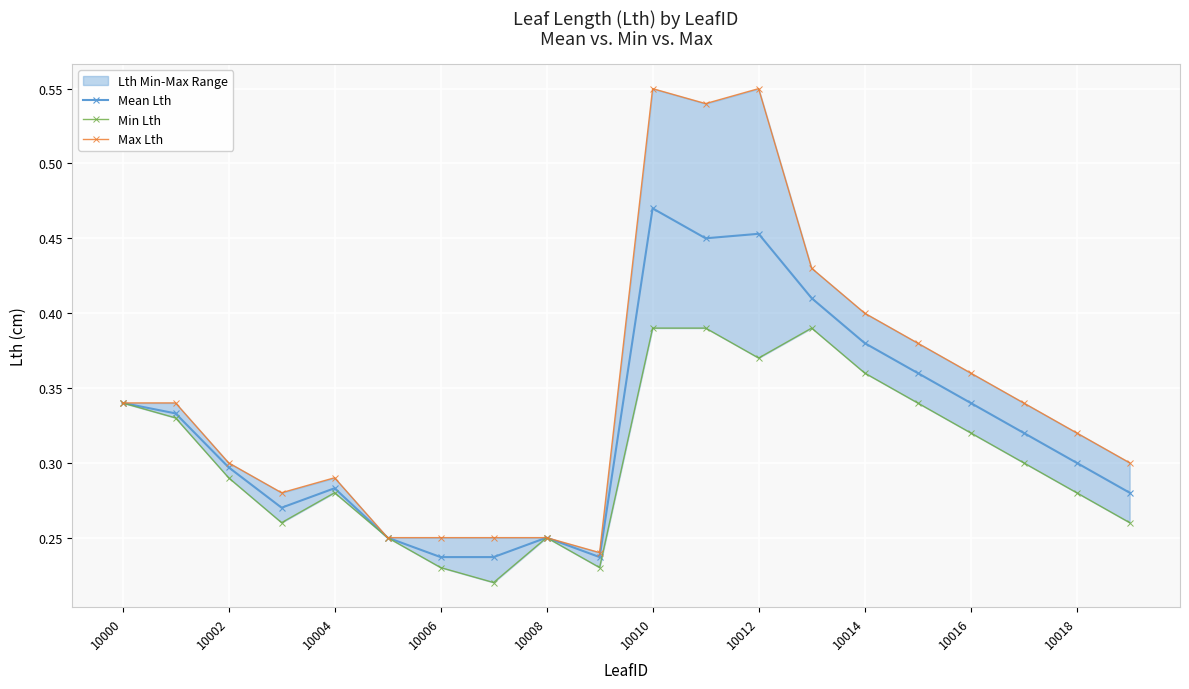

True or false: Mean Lth has more than 2 points higher than both neighbors.

True